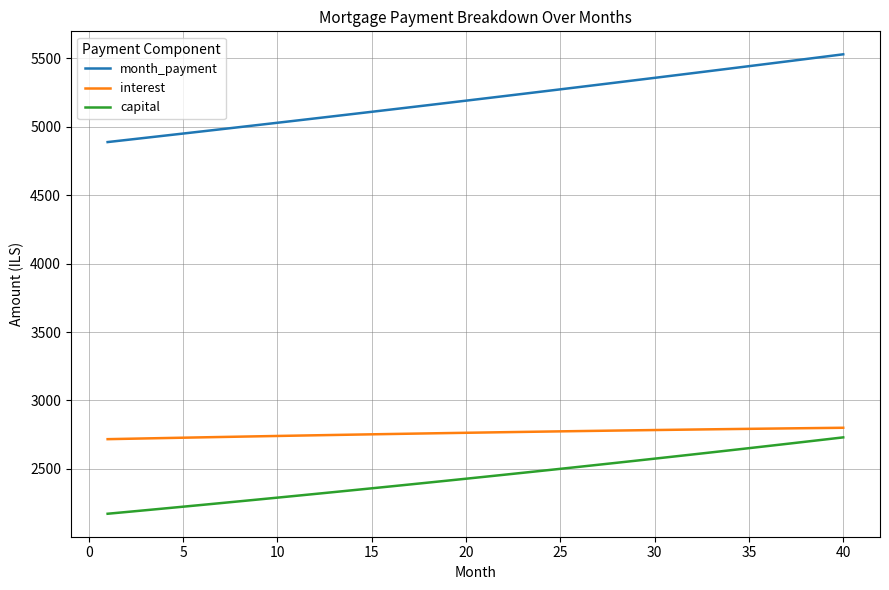

What is the maximum value for interest?

2800.2